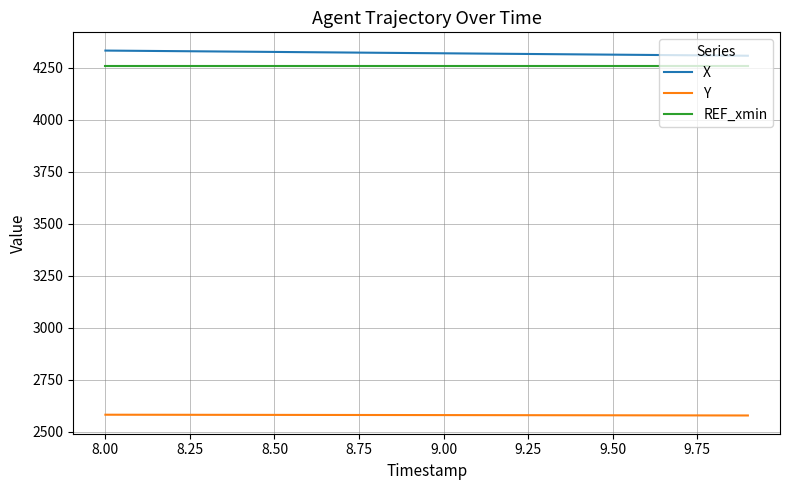

True or false: REF_xmin and X cross at least once.

False